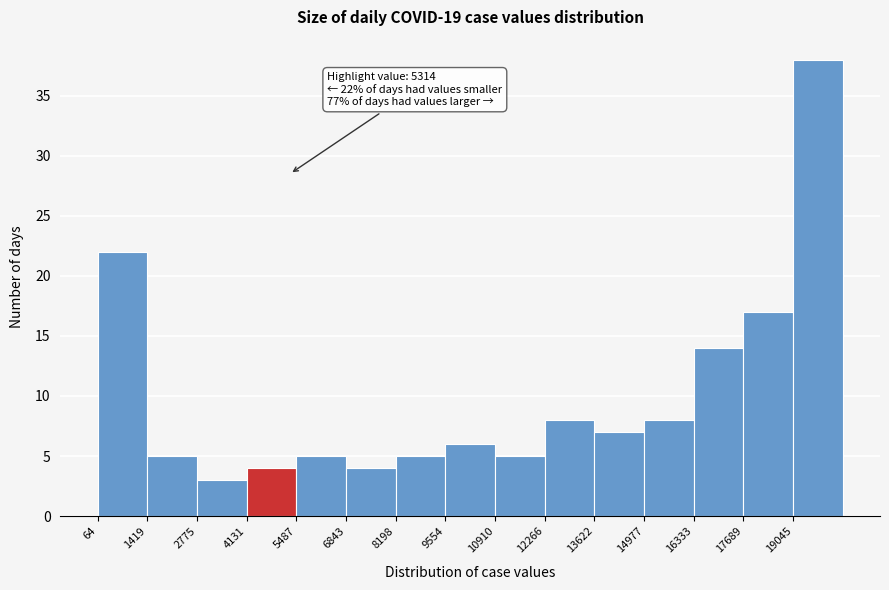

Over which range of the x-axis is the bar tallest?

19000 to 20400